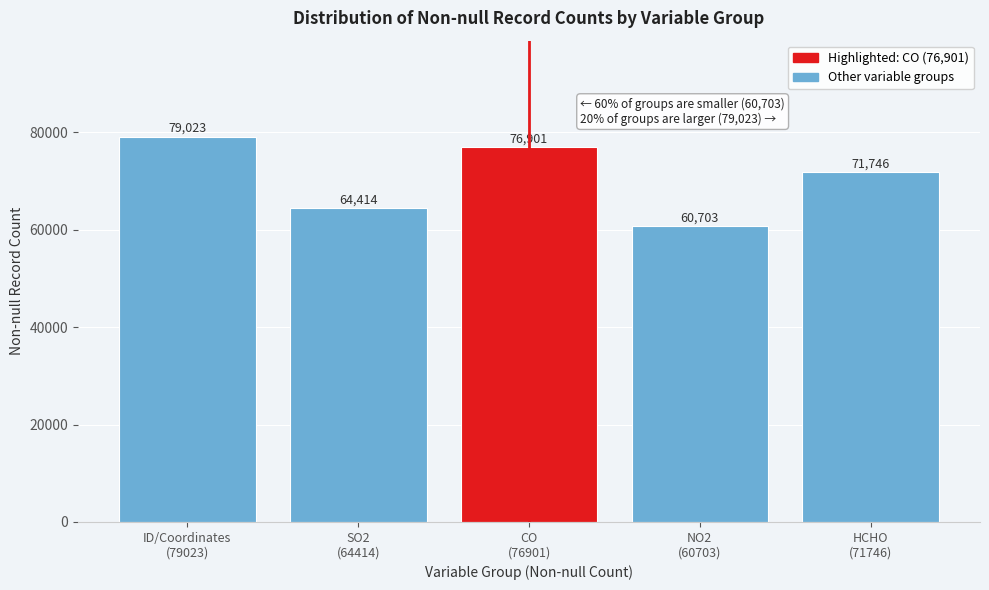

Reading left to right, list all the values displayed in this chart.

79023	64414	76901	60703	71746